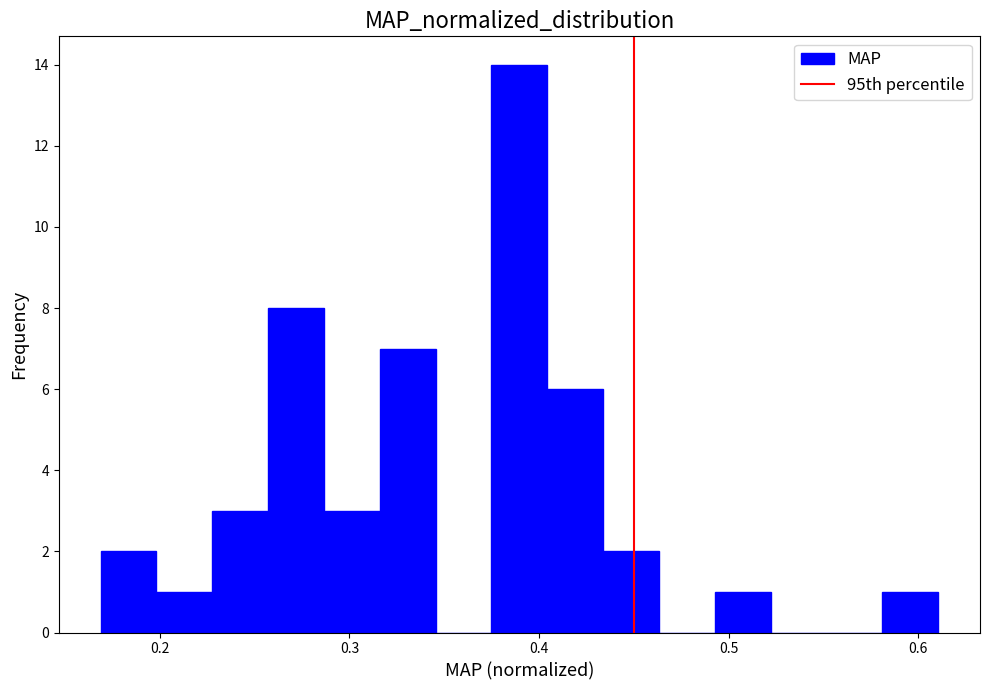

Around what value on the x-axis is the tallest bar? Give the approximate position of its centre, as read against the axis.

0.39